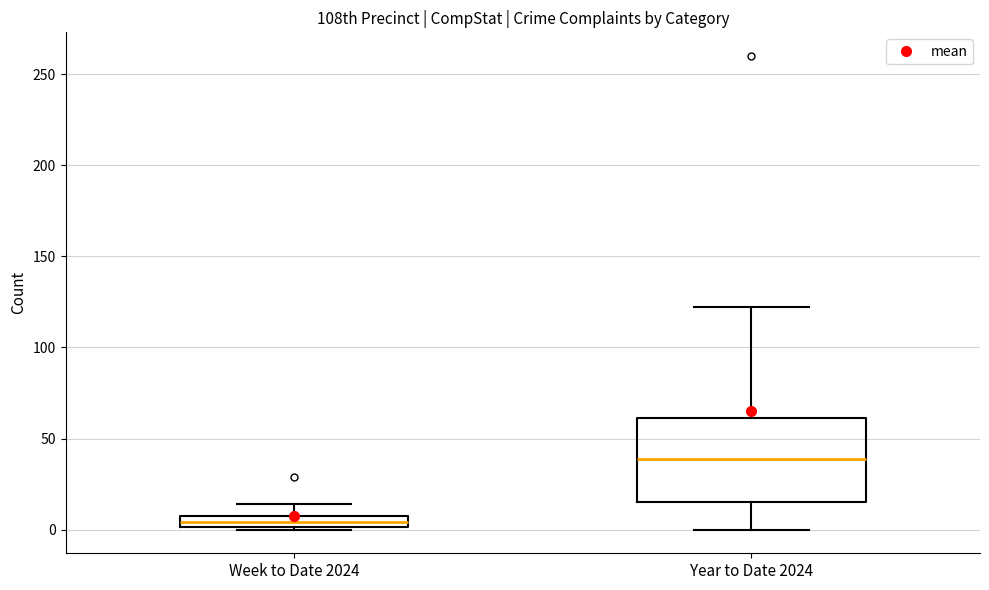

Comparing the boxes themselves (not the whiskers), which one is the tallest?

Year to Date 2024